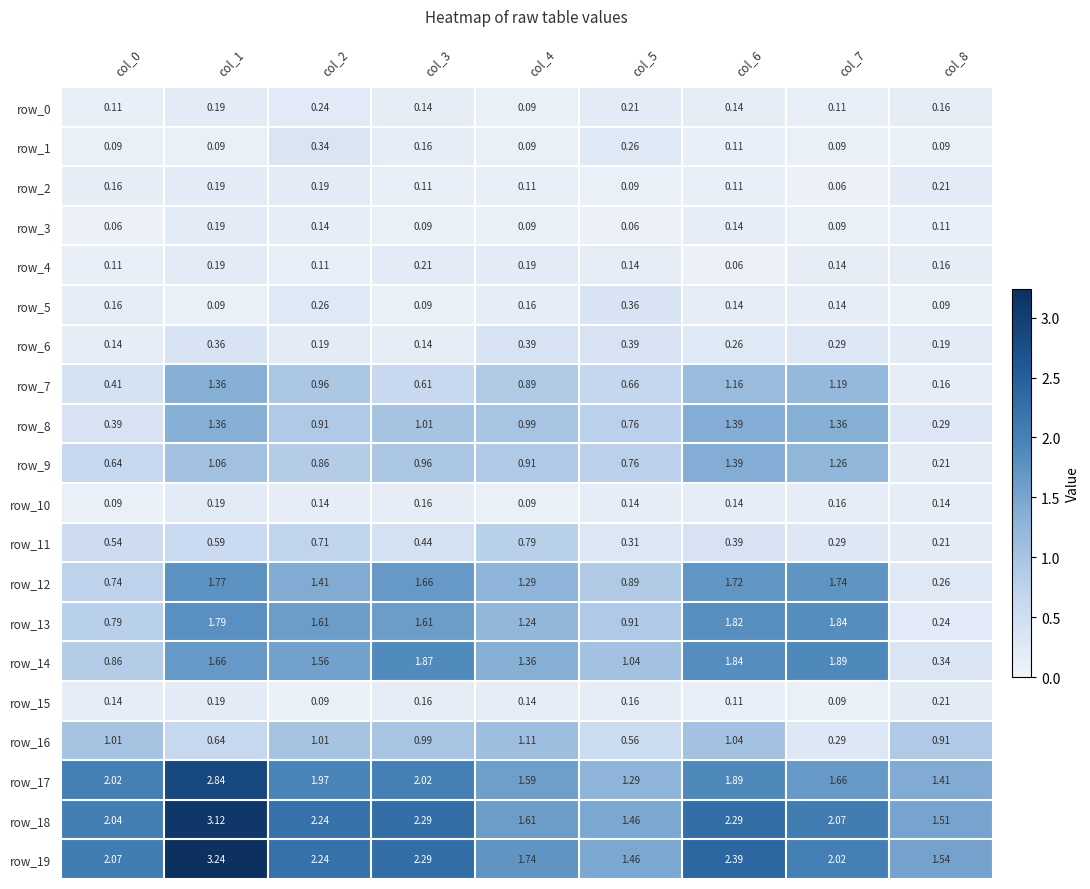

At how many categories does at least one series exceed 1?

9